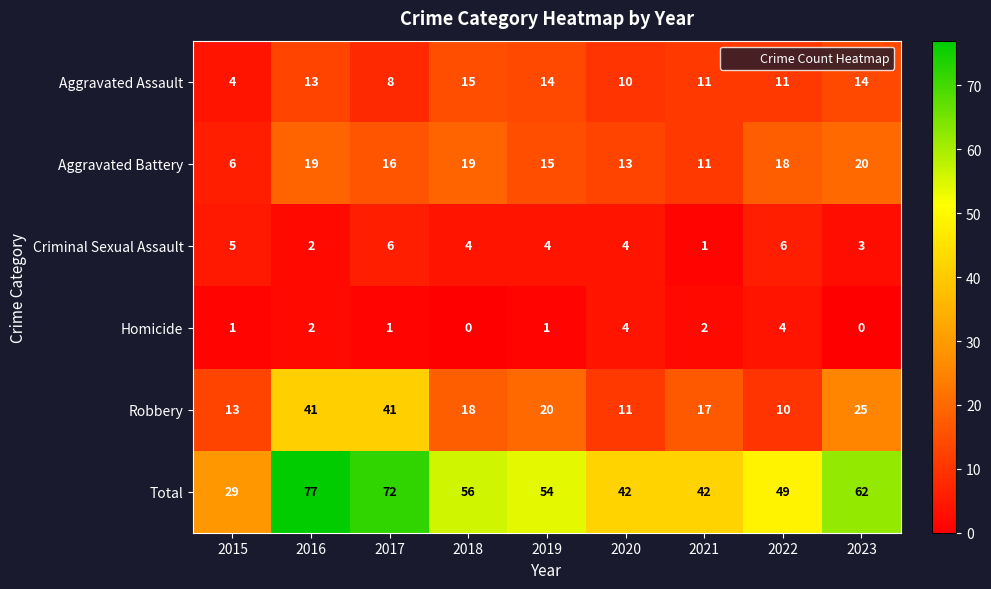

What is the difference between the maximum and minimum values in the Aggravated Battery series?

14